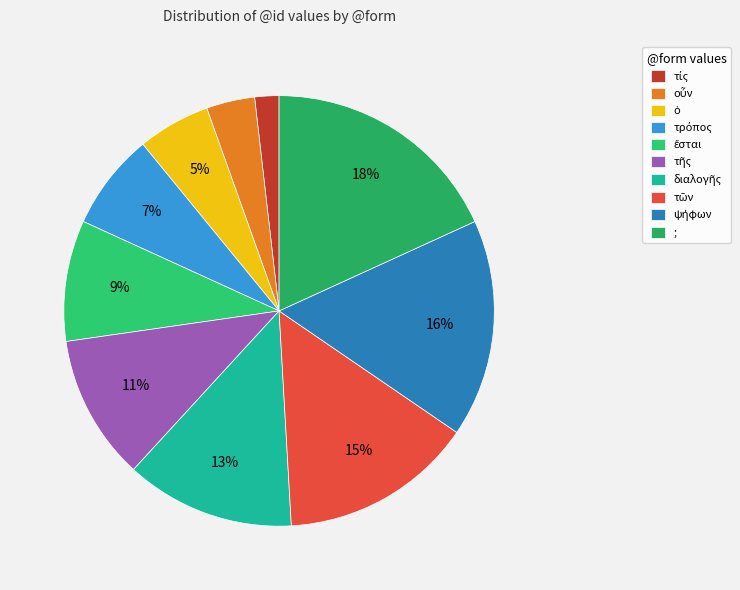

Count the number of slices in the pie.

10